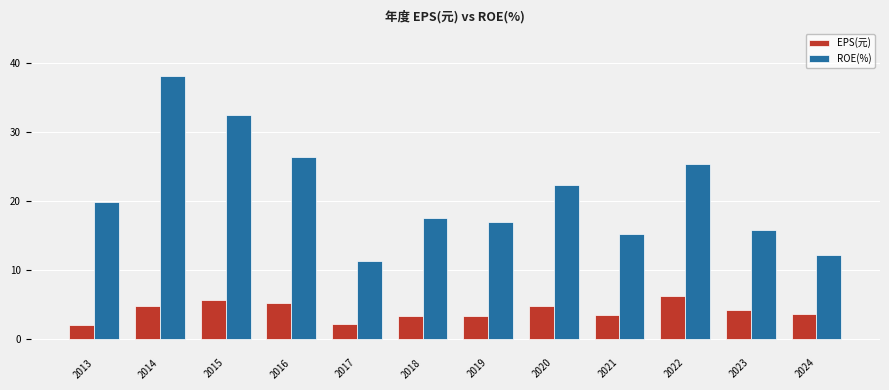

Is the value of ROE(%) at 2022 greater than the value of EPS(元) at 2019?

Yes